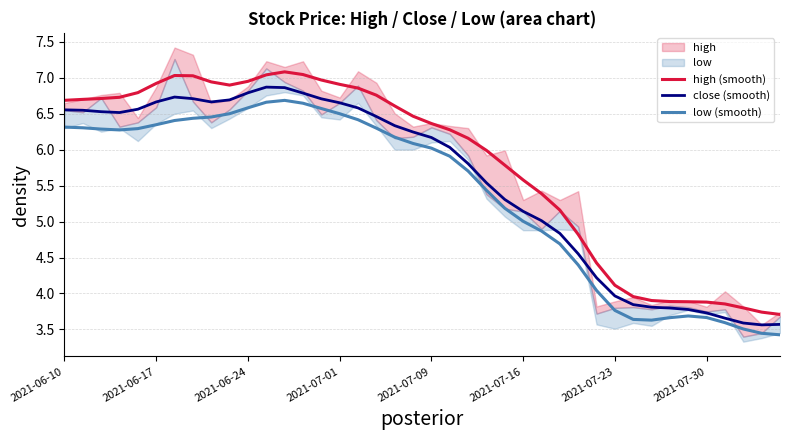

What is the difference between the maximum and minimum values in the close (smooth) series?

3.3